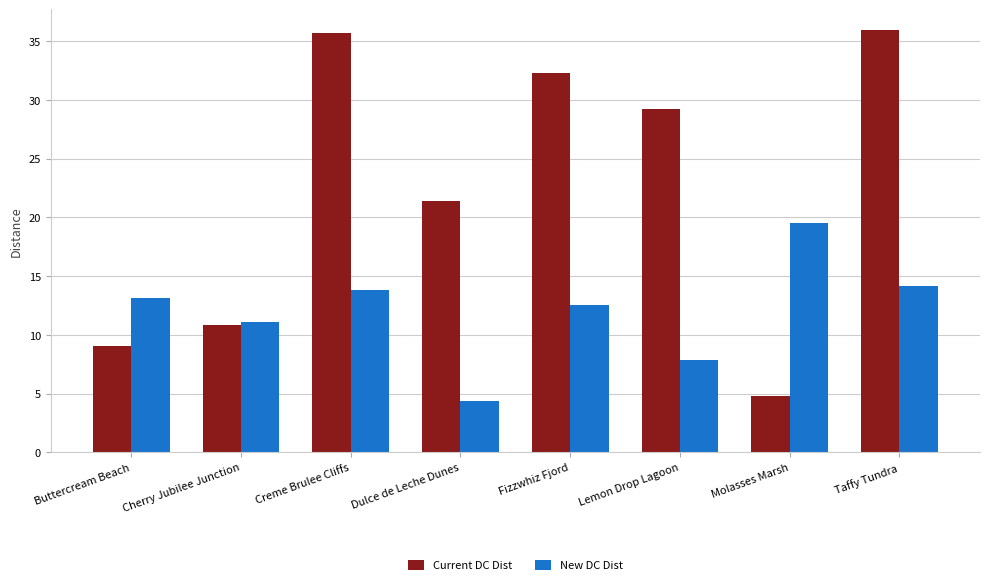

What is the label of the 3rd bar from the left?

Creme Brulee Cliffs